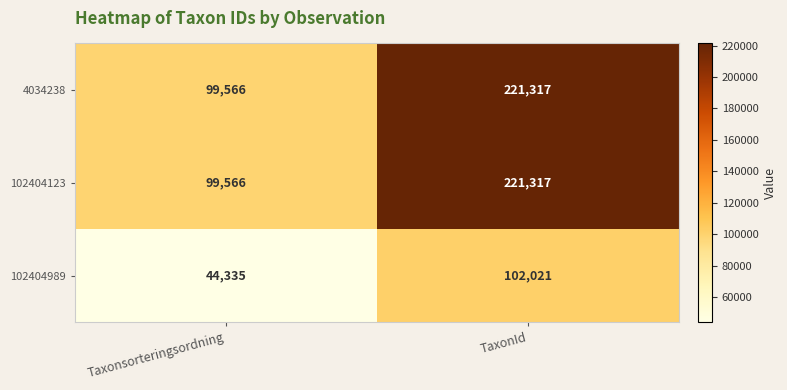

At which category is the sum across all series the highest?

TaxonId